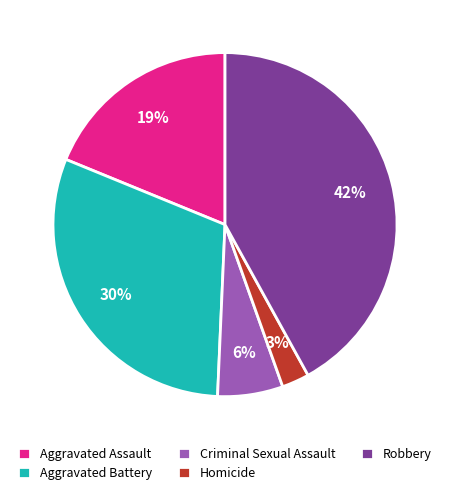

To the nearest percent, what is the combined percentage of Aggravated Battery and Homicide?

33%